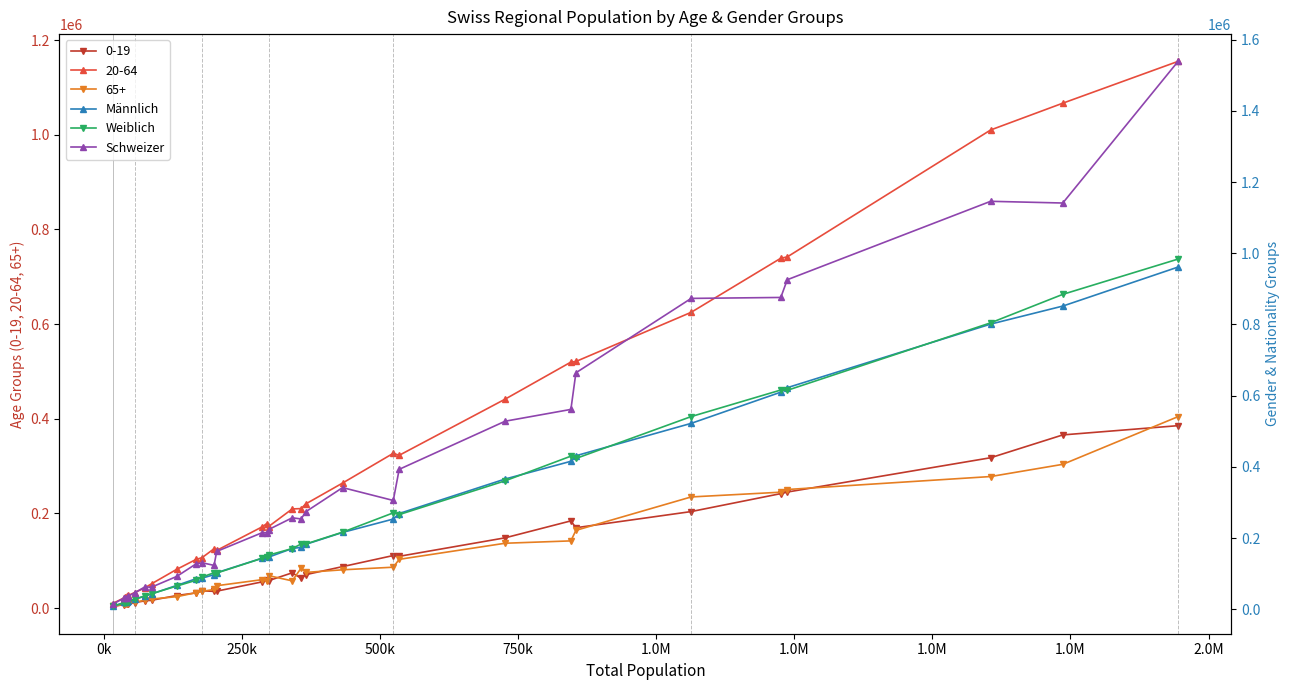

True or false: 65+ has more than 0 interior local peaks.

True